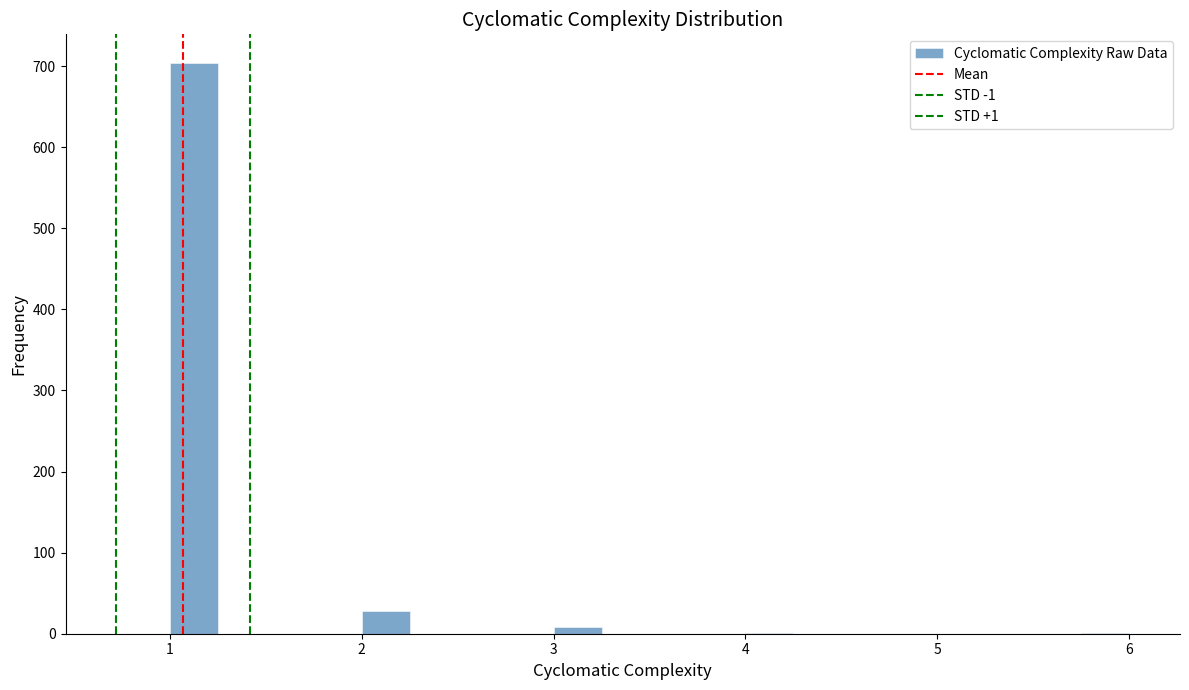

Around what value on the x-axis is the tallest bar? Give the approximate position of its centre, as read against the axis.

1.1